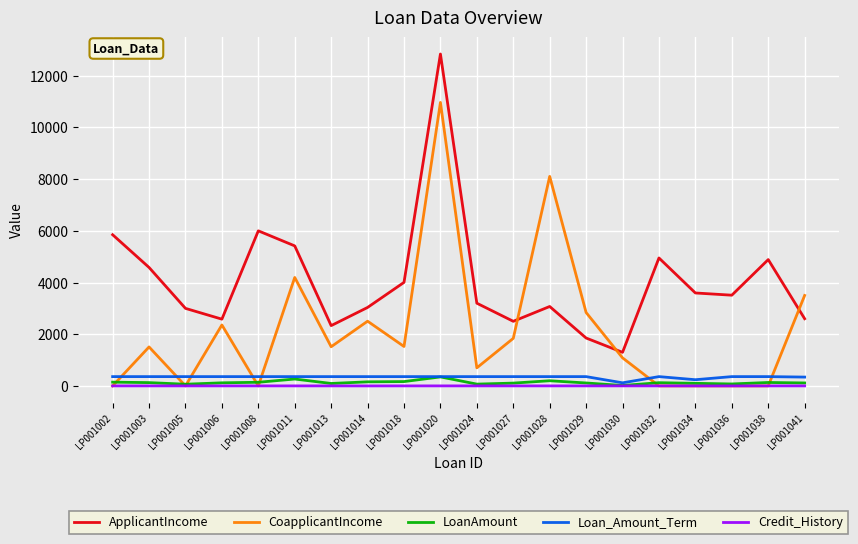

Which series has the largest total across all categories?

ApplicantIncome